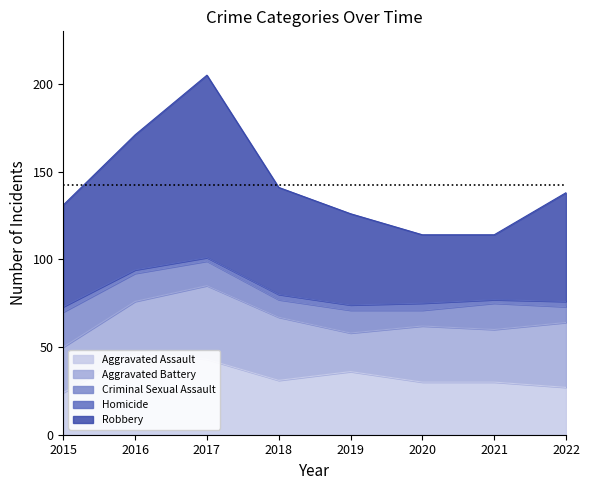

True or false: Aggravated Battery and Robbery cross at least once.

False